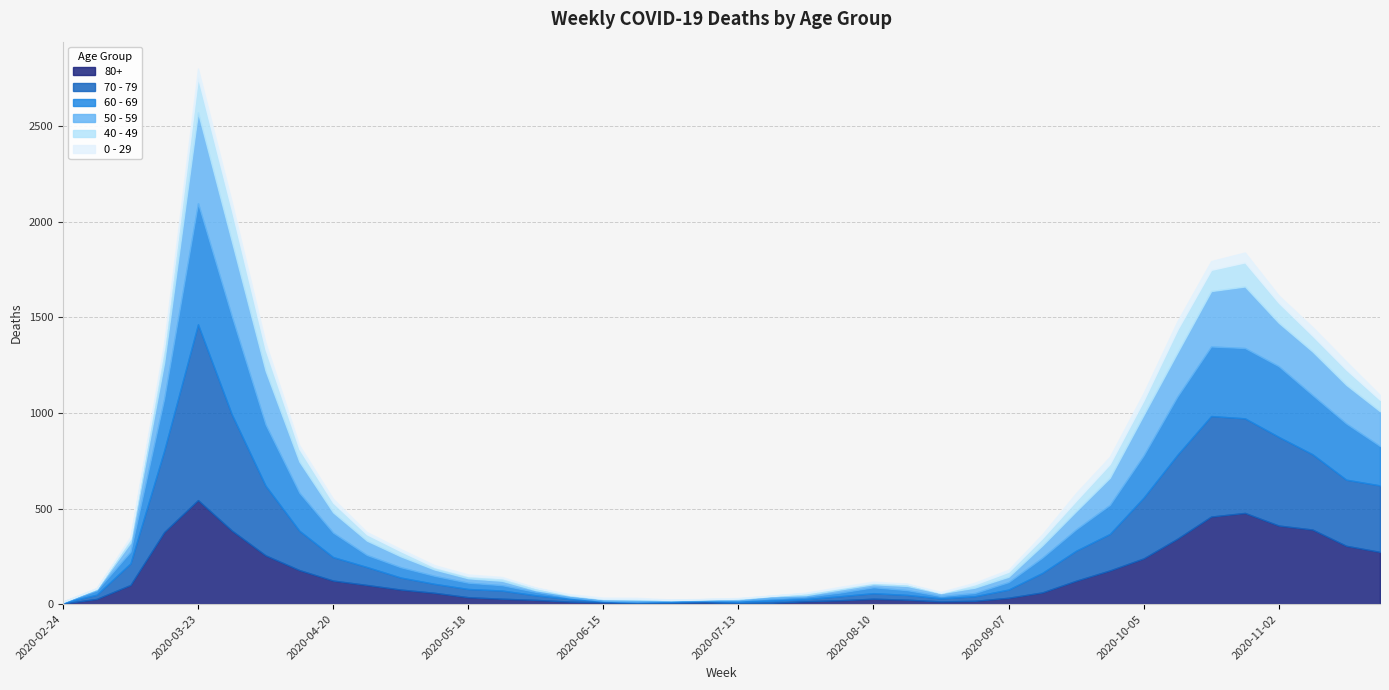

How many interior local peaks does the 50 - 59 series have?

7